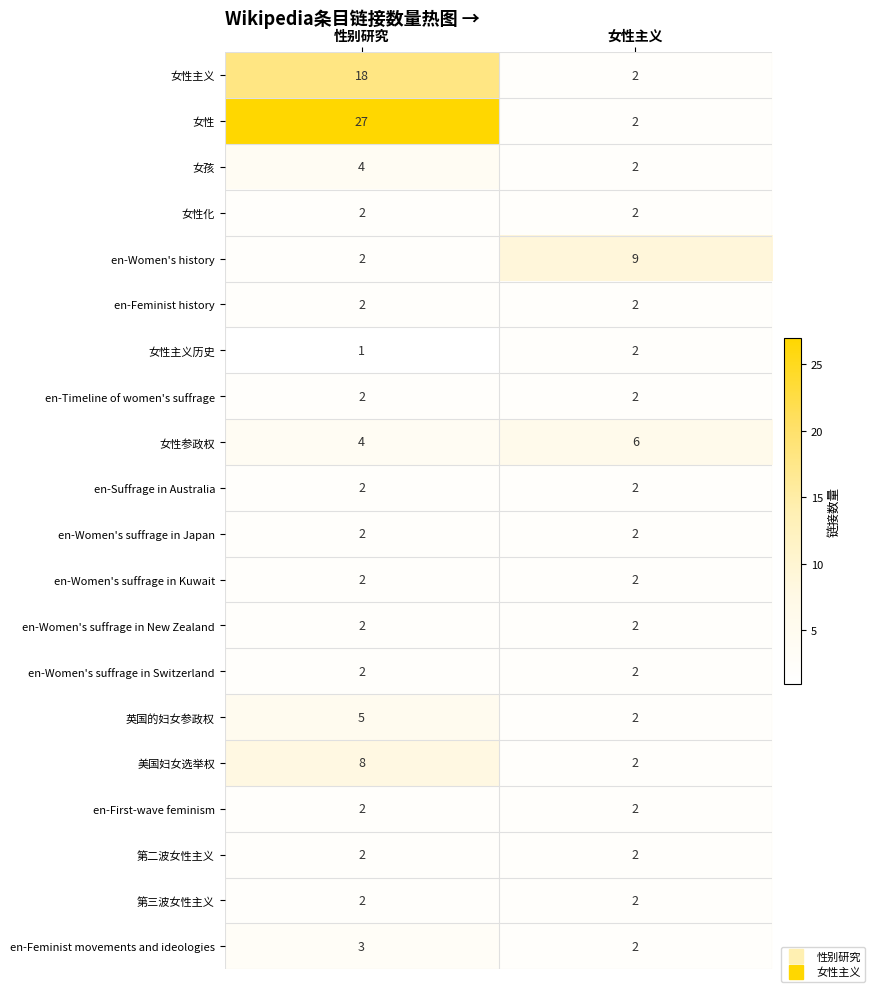

Which series has the largest total across all categories?

女性